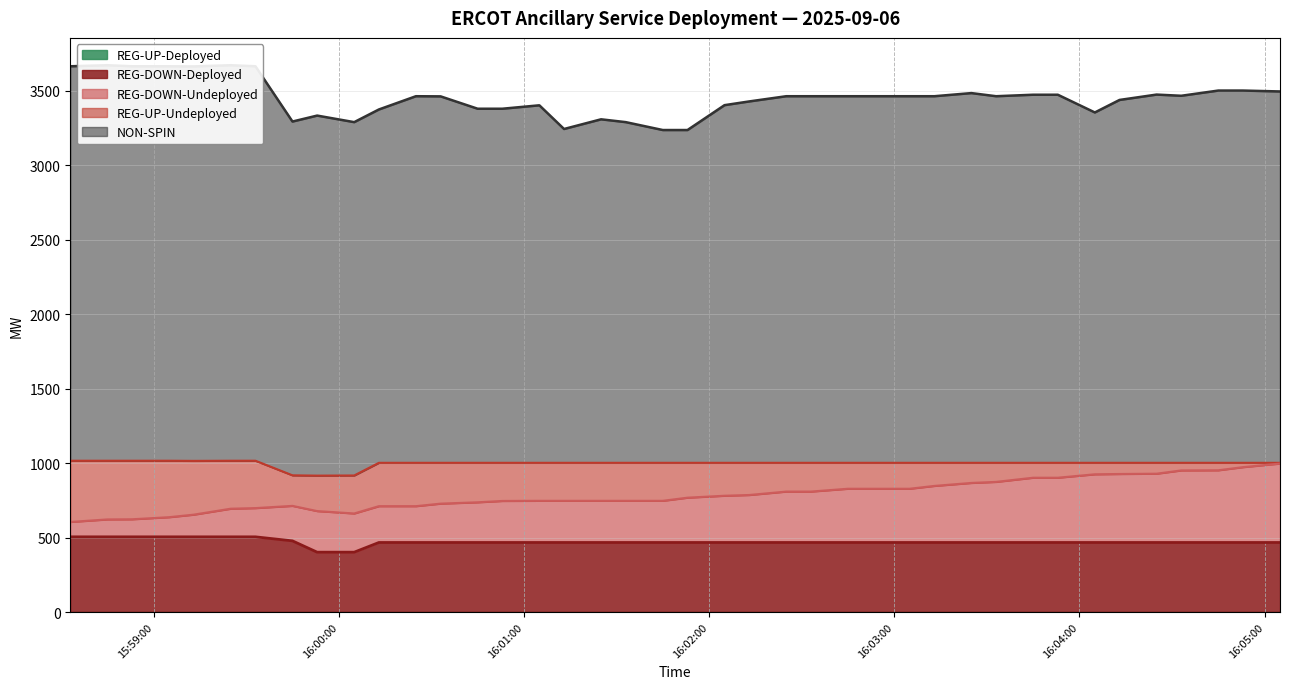

Does the chart have visible grid lines?

Yes